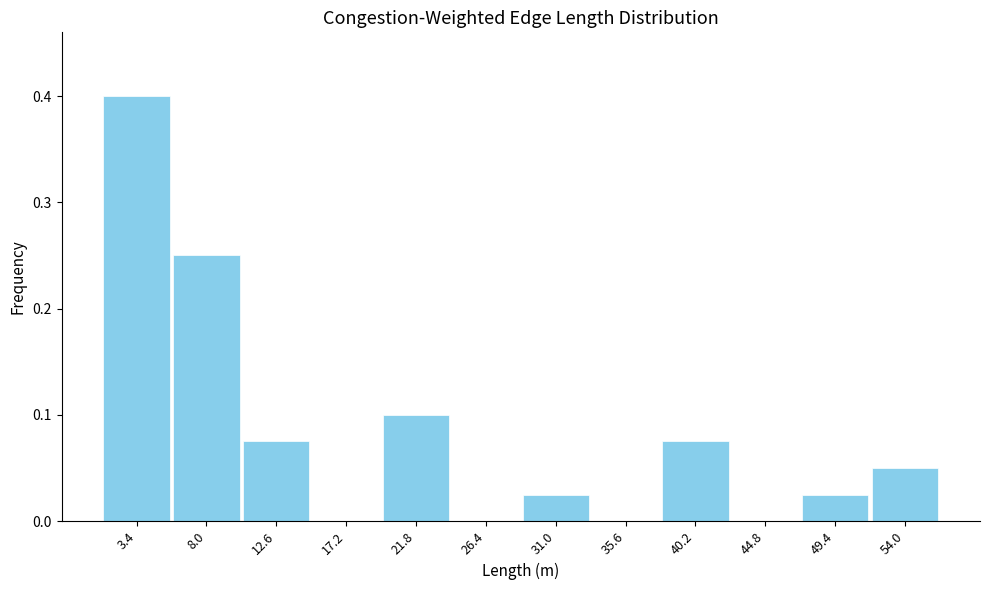

Which range on the x-axis has the tallest bar?

1.0 to 5.5